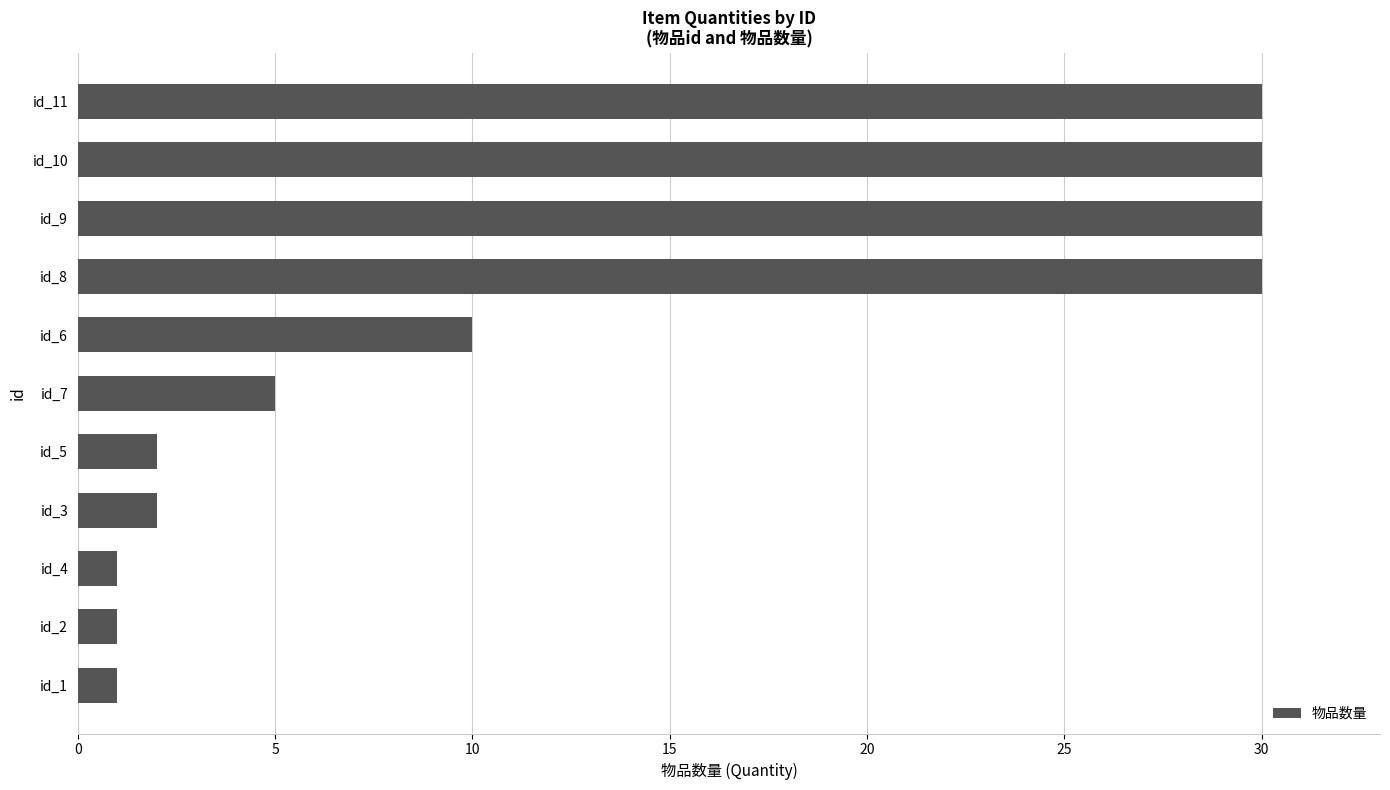

Is it true that the value at id_1 is 2?

False